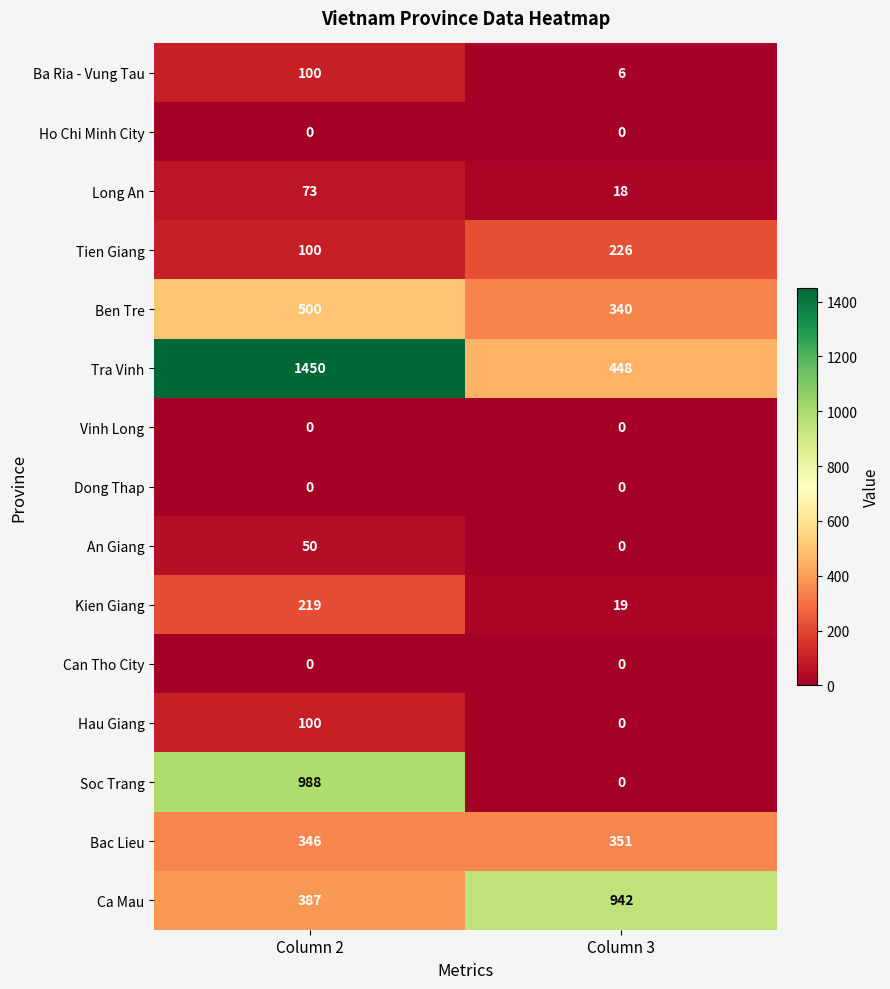

At which label does Bac Lieu reach its peak?

Column 3